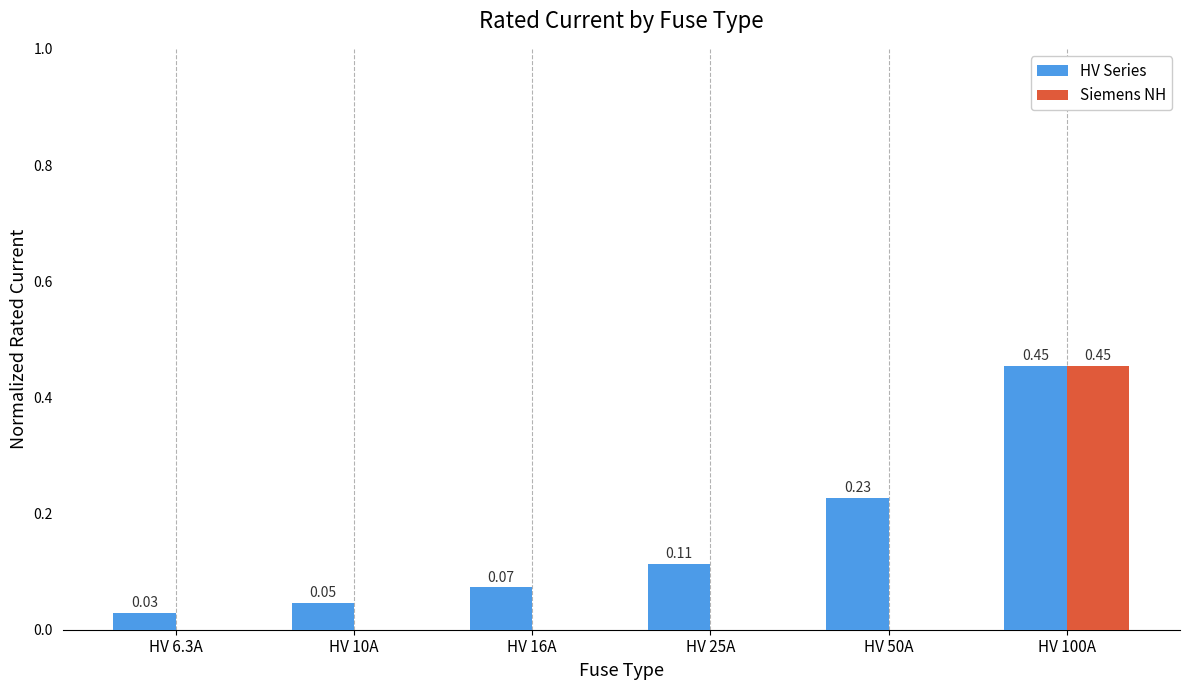

The value of Siemens NH at HV 100A is 0.8. True or false?

False